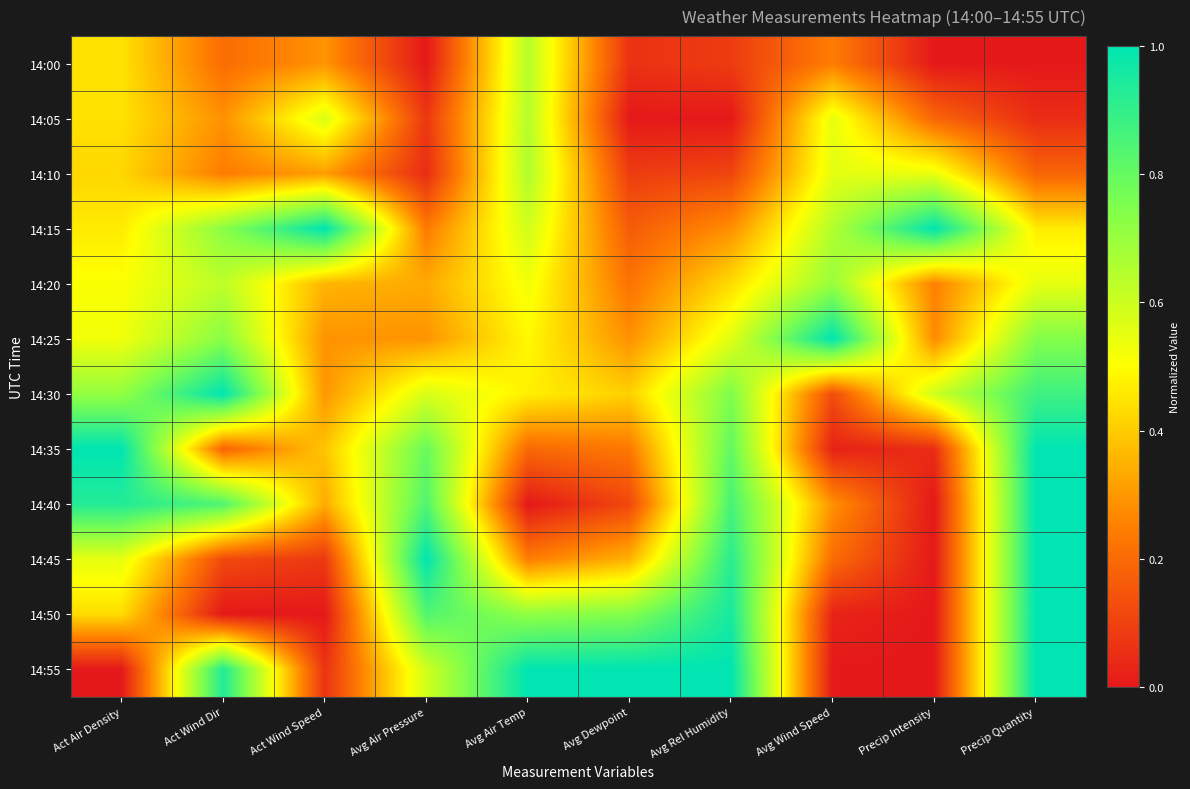

At which category does the chart reach its minimum across all series?

Avg Air Pressure